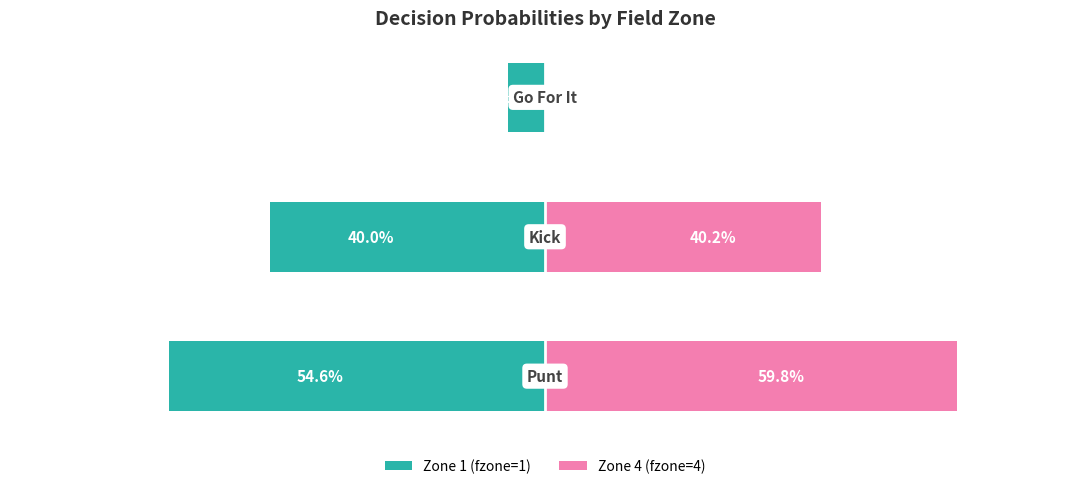

What is the value of the Zone 4 (fzone=4) bar at the 1st from the left?

0.6